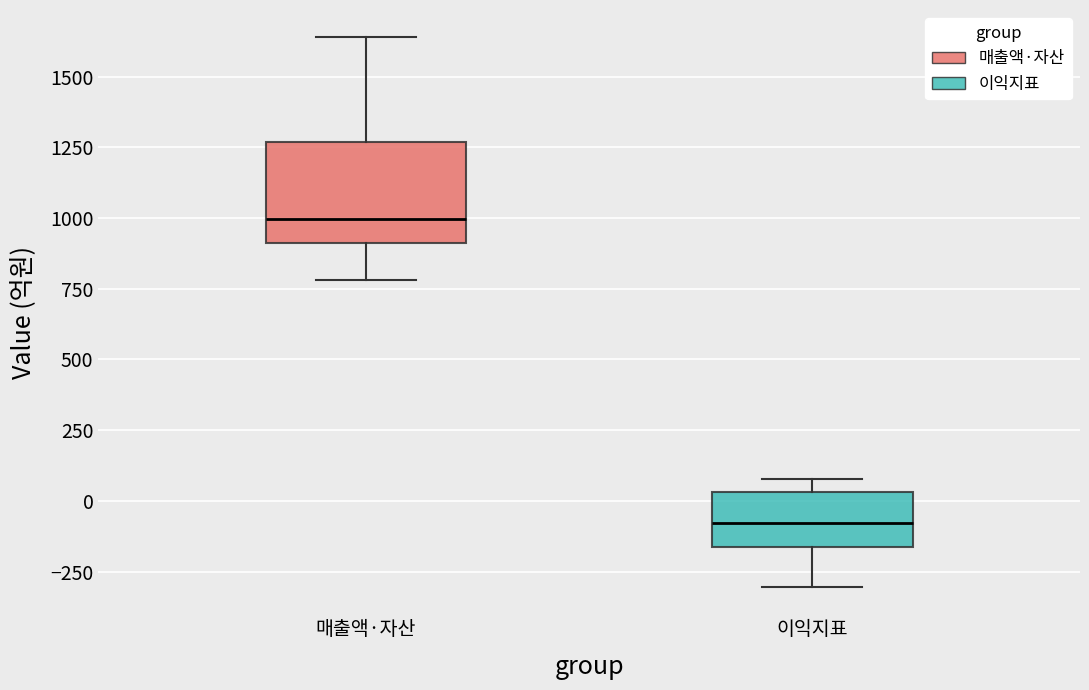

Reading left to right, transcribe this box plot: for each box, give where its median line is, the range the box spans, and where its two whiskers end, as read against the y-axis. The values are not printed on the chart, so give them approximately, as read against the axis.

매출액·자산: median 1000, box 900 to 1250, whiskers 800 to 1650
이익지표: median -100, box -150 to 50, whiskers -300 to 100